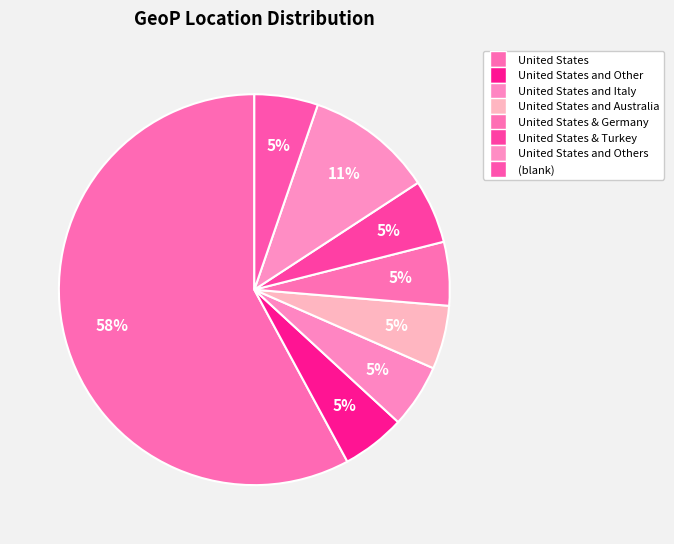

What is the smallest slice in the pie chart?

United States and Other